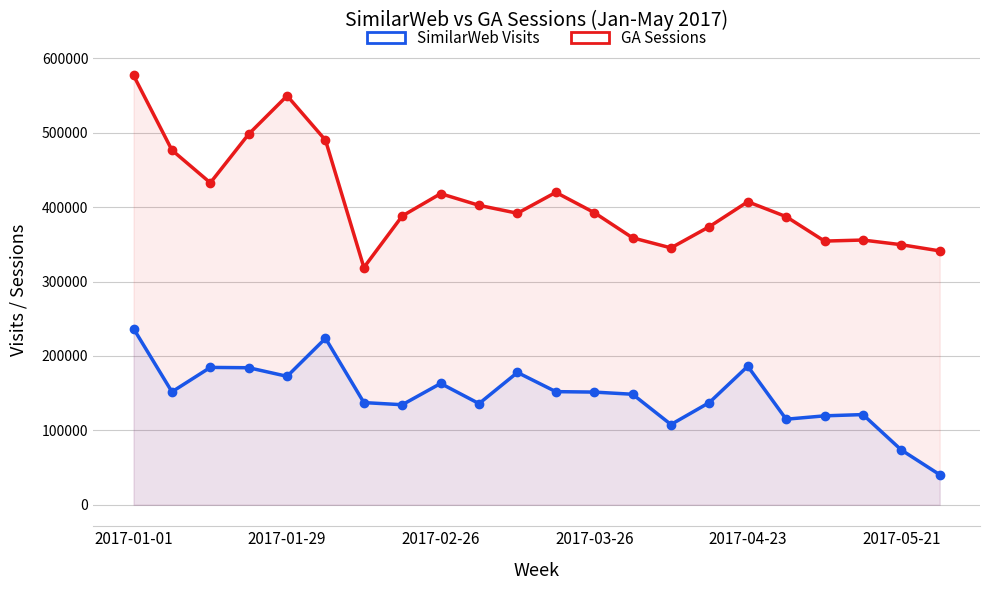

Rank the series at 6 from lowest to highest value.

SimilarWeb Visits, GA Sessions